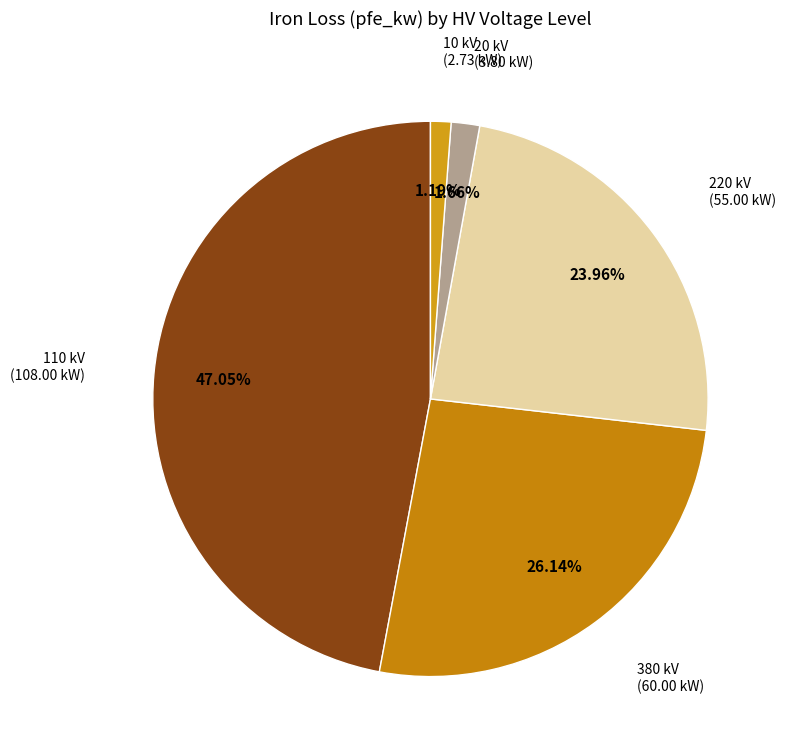

How many slices are in this pie chart?

5